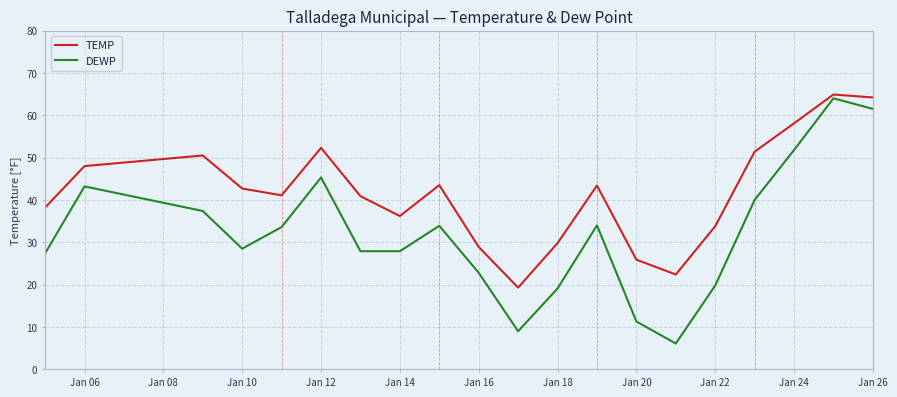

What is the greatest value displayed?

64.9